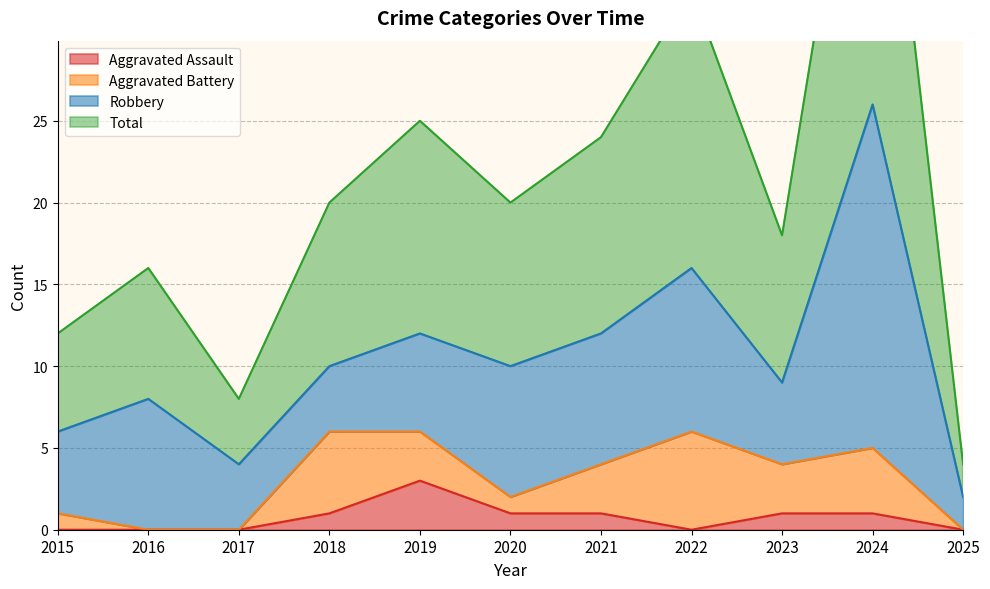

Where is Aggravated Assault nearest to the value 1?

2018